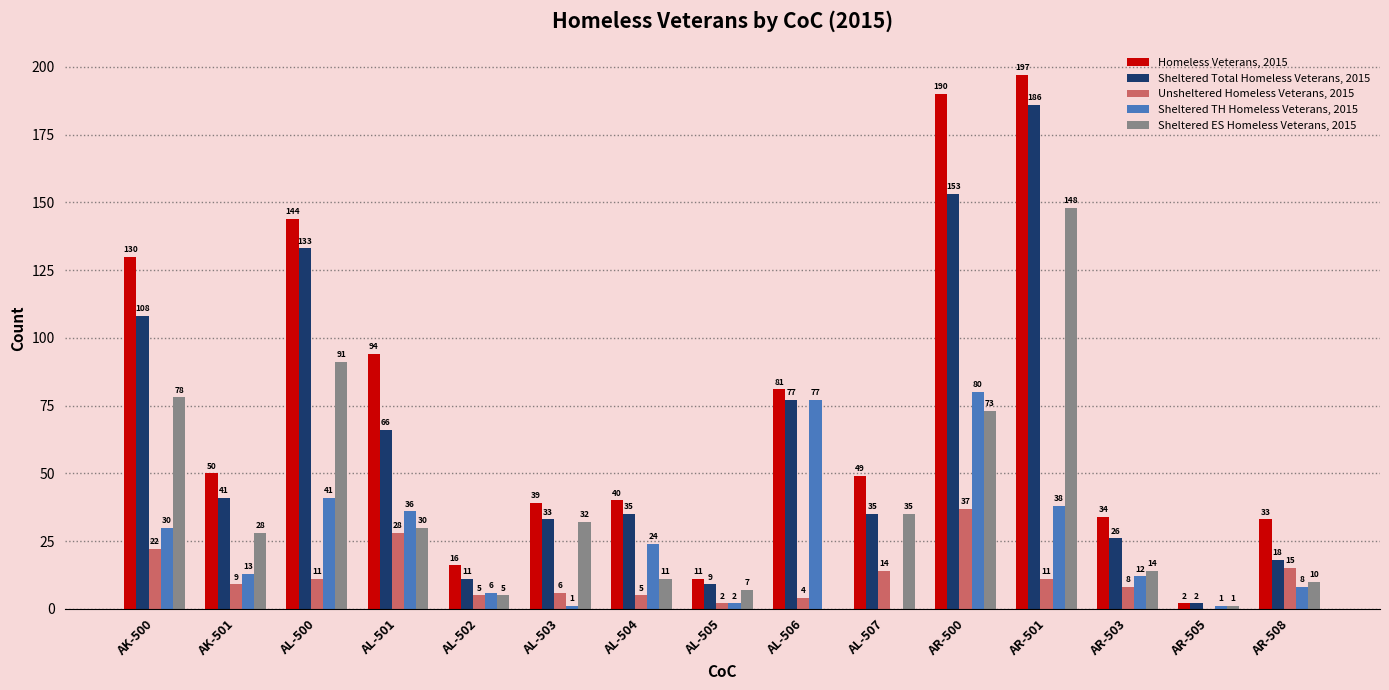

What is the maximum value for Sheltered TH Homeless Veterans, 2015?

80